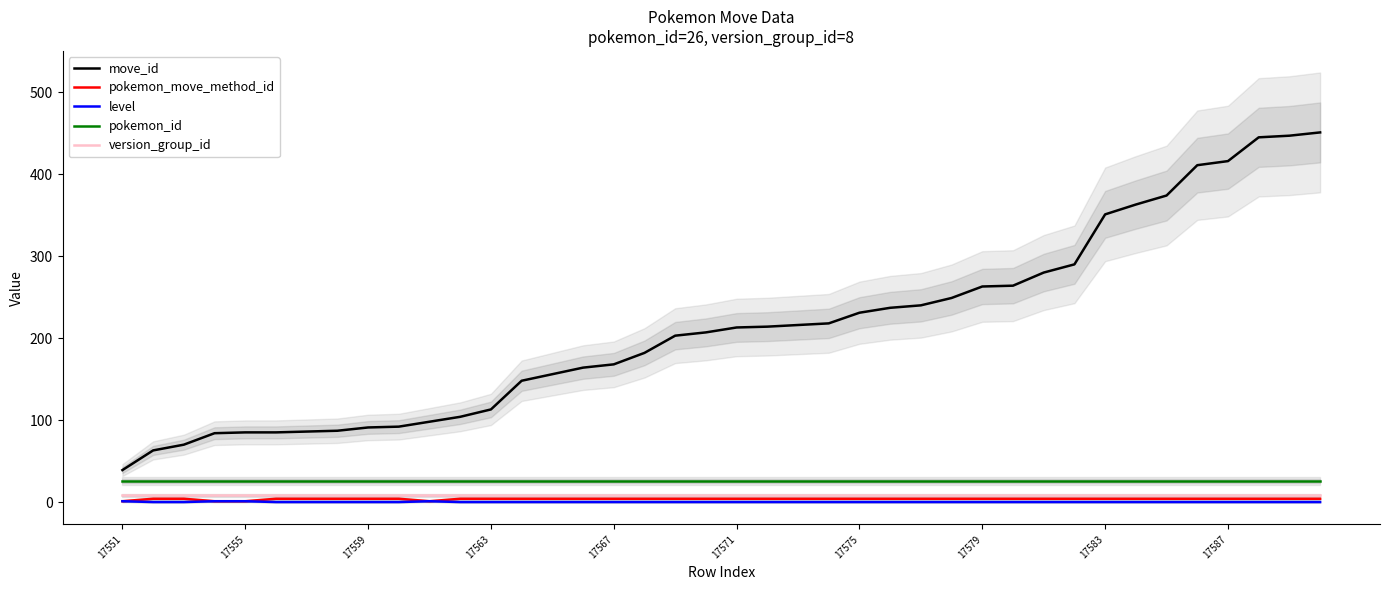

Which series has the largest range (max minus min)?

move_id